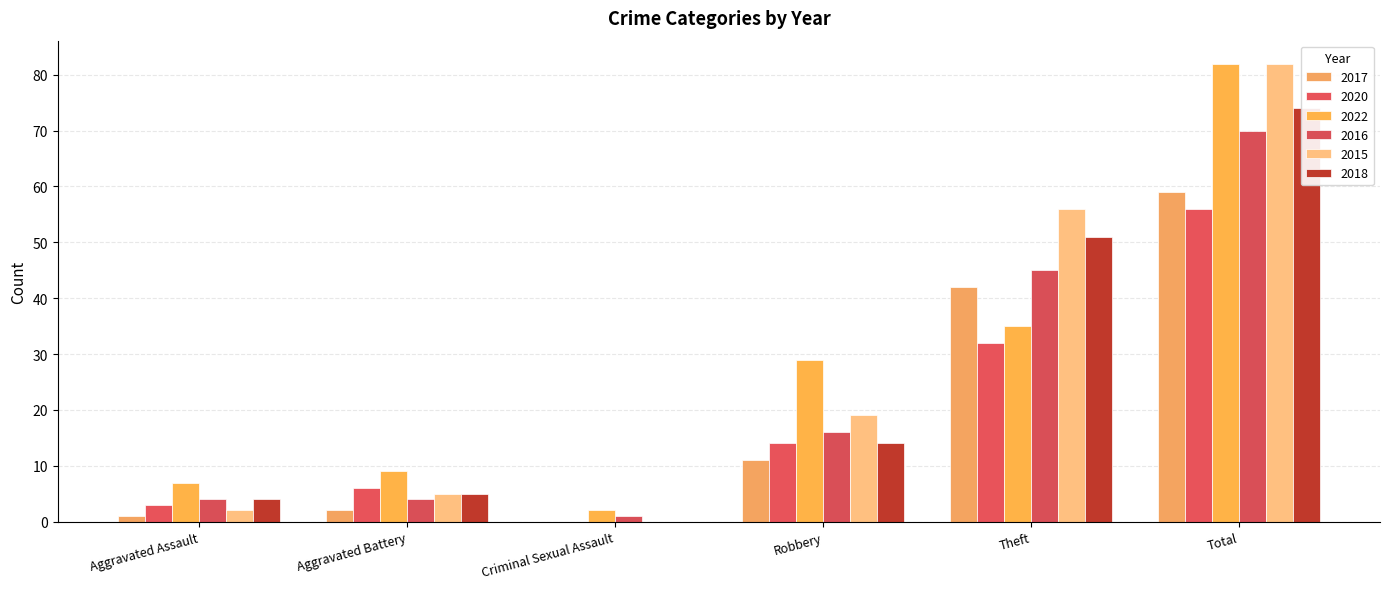

What is the value of the 2017 bar at the 4th from the left?

11